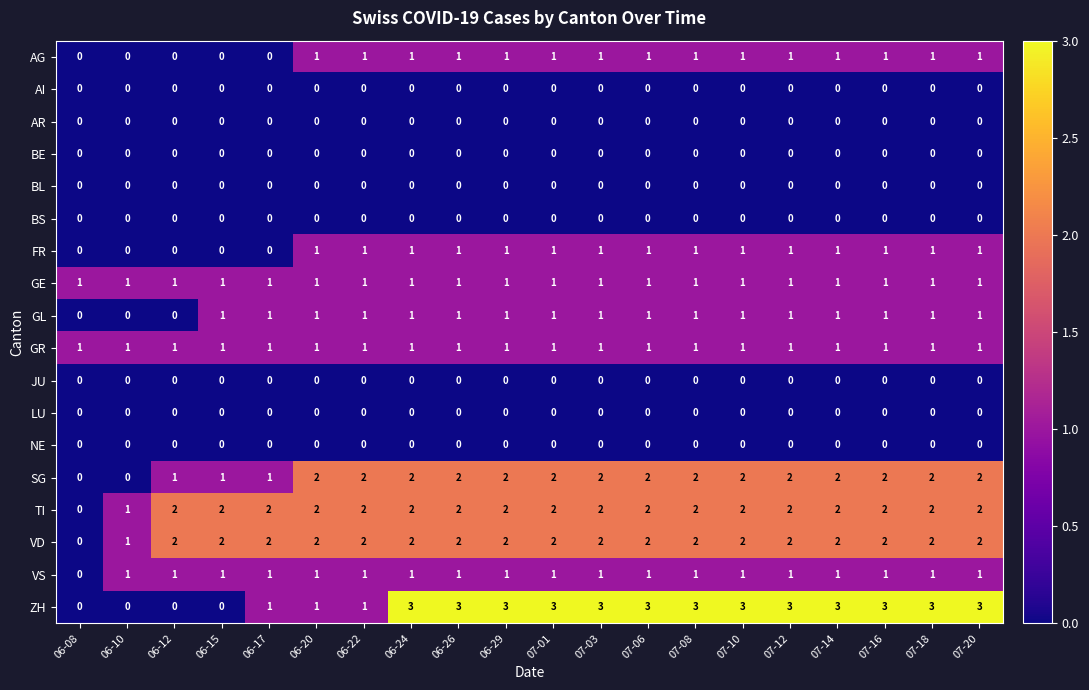

What is the total value across all series at 06-29?

15